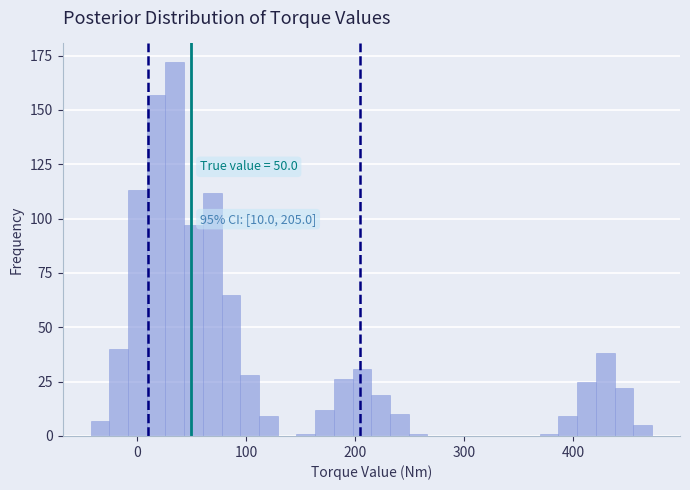

Read against the x-axis, roughly where is the centre of the tallest bar?

30